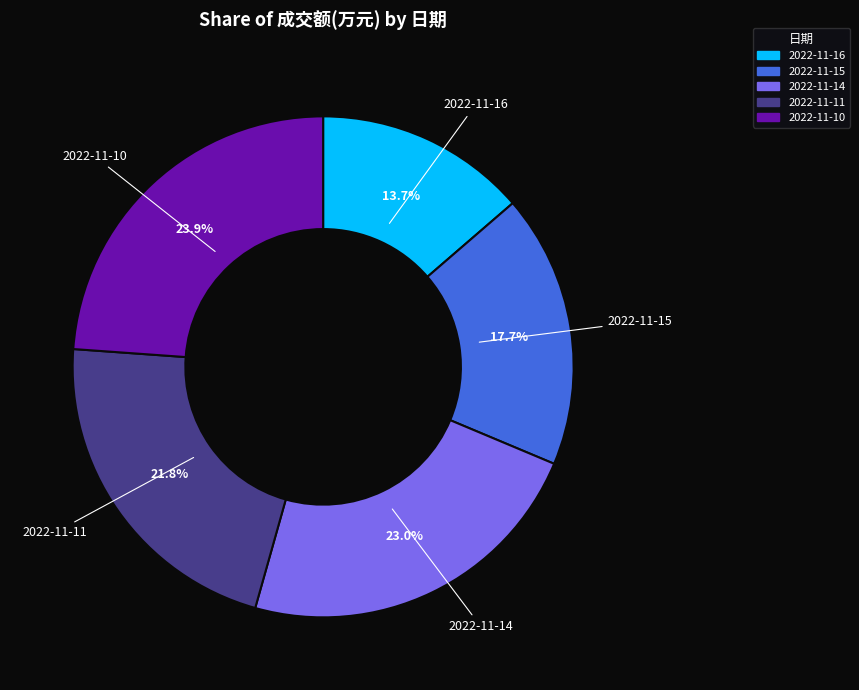

To the nearest percent, what is the difference between the 2022-11-14 and 2022-11-10 slice percentages?

1%